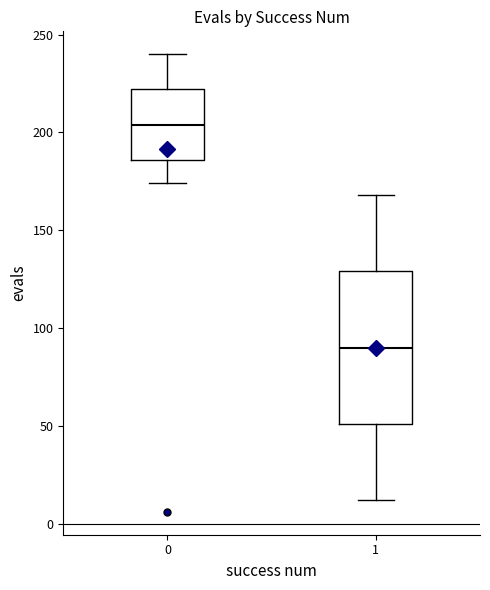

Comparing the boxes themselves (not the whiskers), which one is the tallest?

1